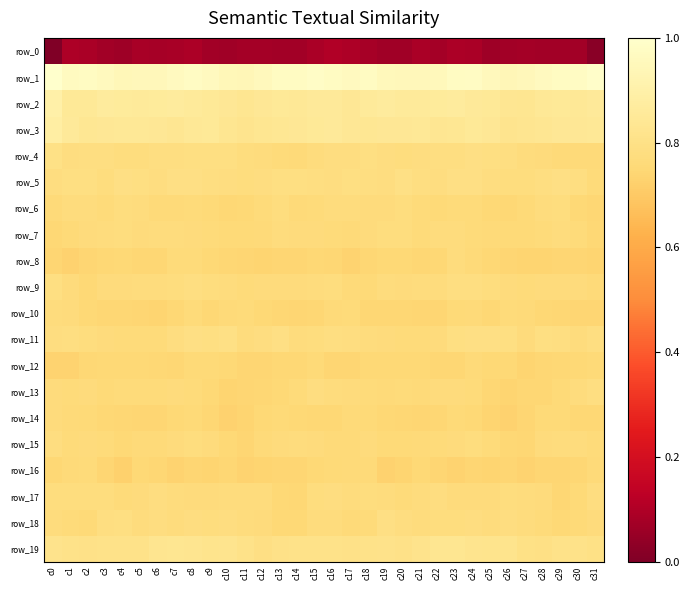

Rank the series at c4 from highest to lowest value.

row_1, row_2, row_3, row_19, row_5, row_18, row_4, row_7, row_6, row_9, row_11, row_17, row_13, row_15, row_12, row_8, row_14, row_10, row_16, row_0